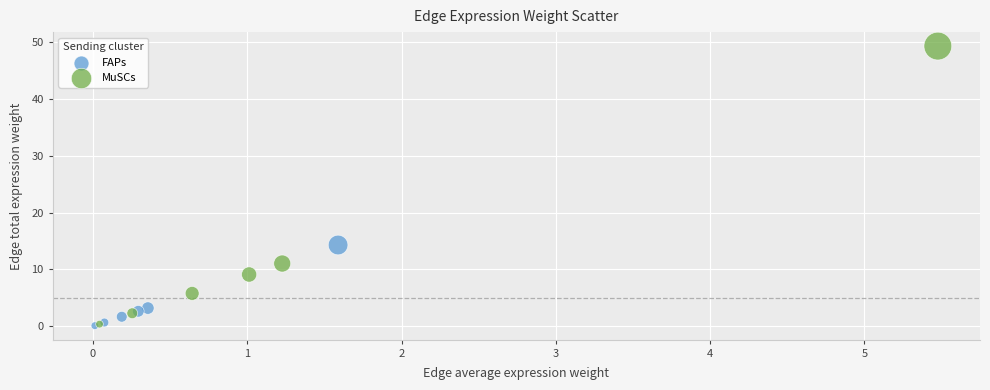

Which series has the largest Y range (max minus min)?

MuSCs